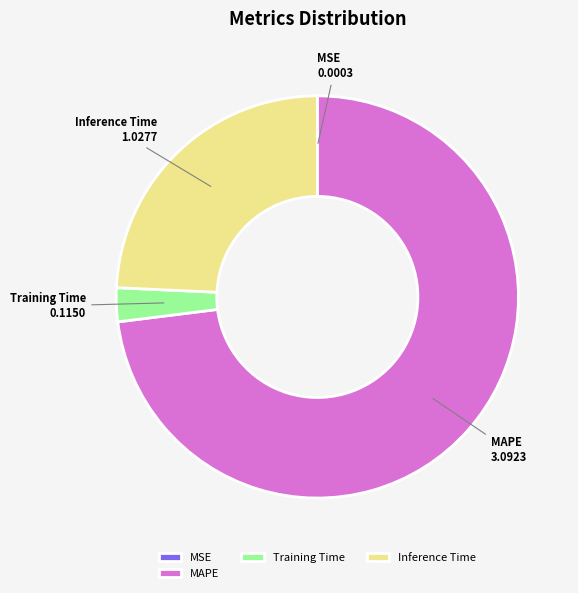

Does MAPE represent more than half of the total?

Yes